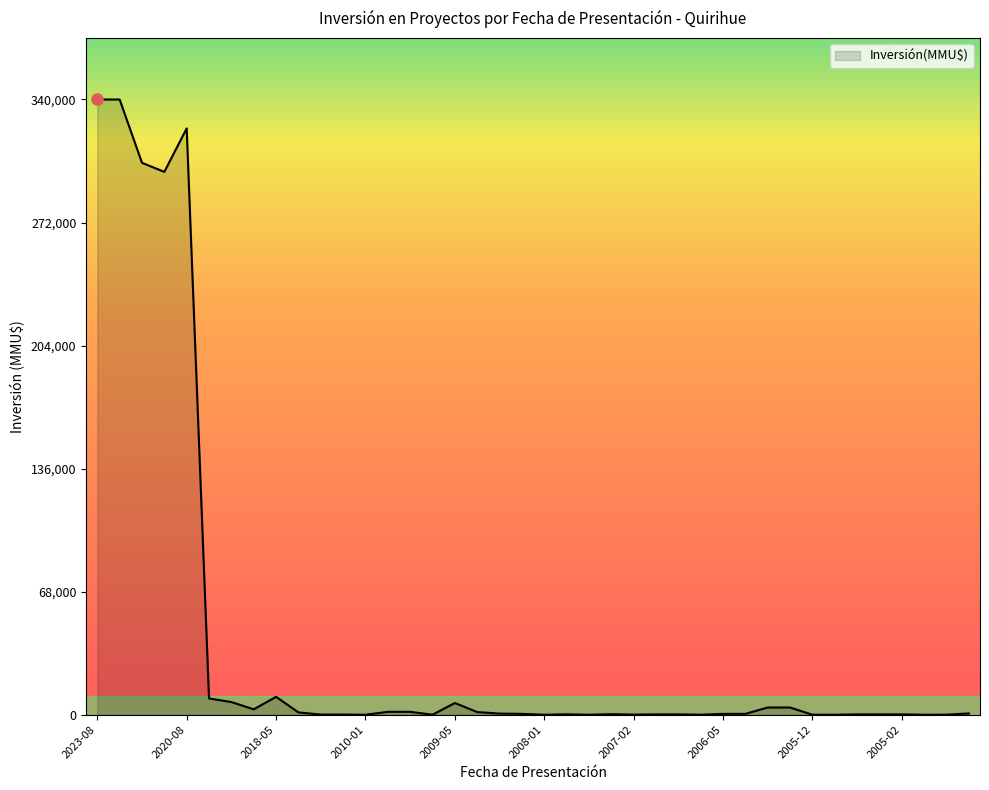

What is the maximum value shown in the chart?

340000